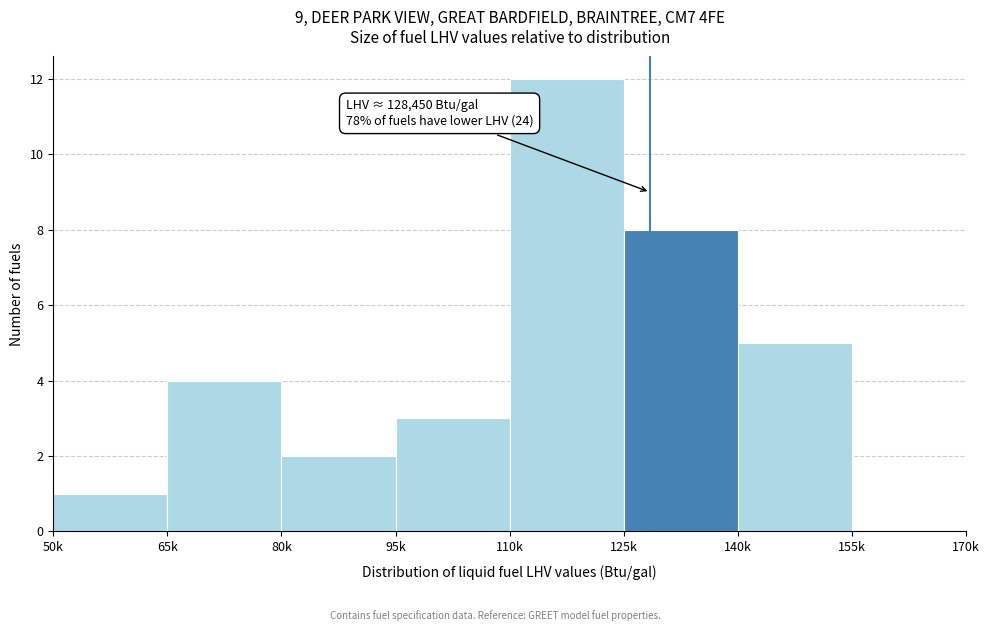

Reading left to right, transcribe all the data shown in this chart.

50k=1	65k=4	80k=2	95k=3	110k=12	125k=8	140k=5	155k=0